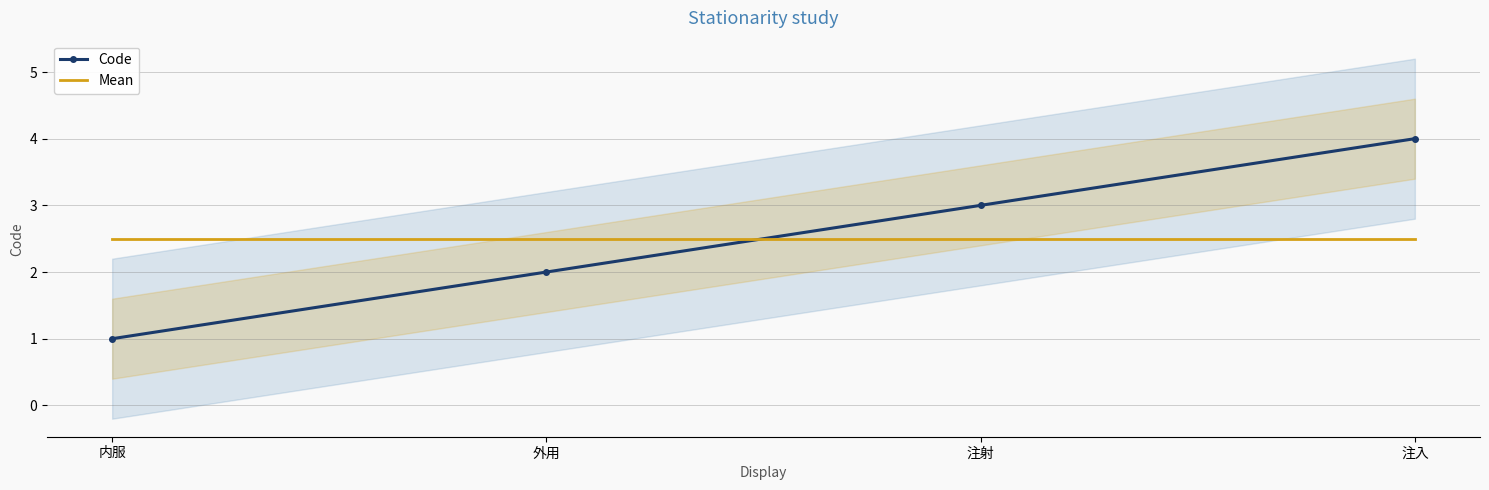

At 外用, list the series in order from smallest to largest.

Code, Mean